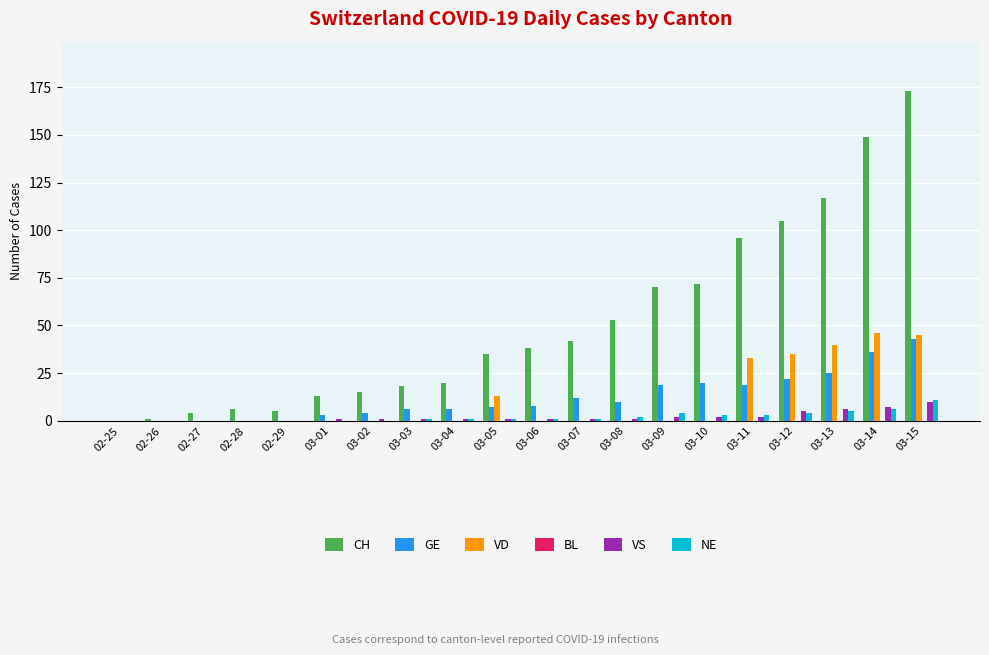

The VS series shows 2 at 03-10. True or false?

True